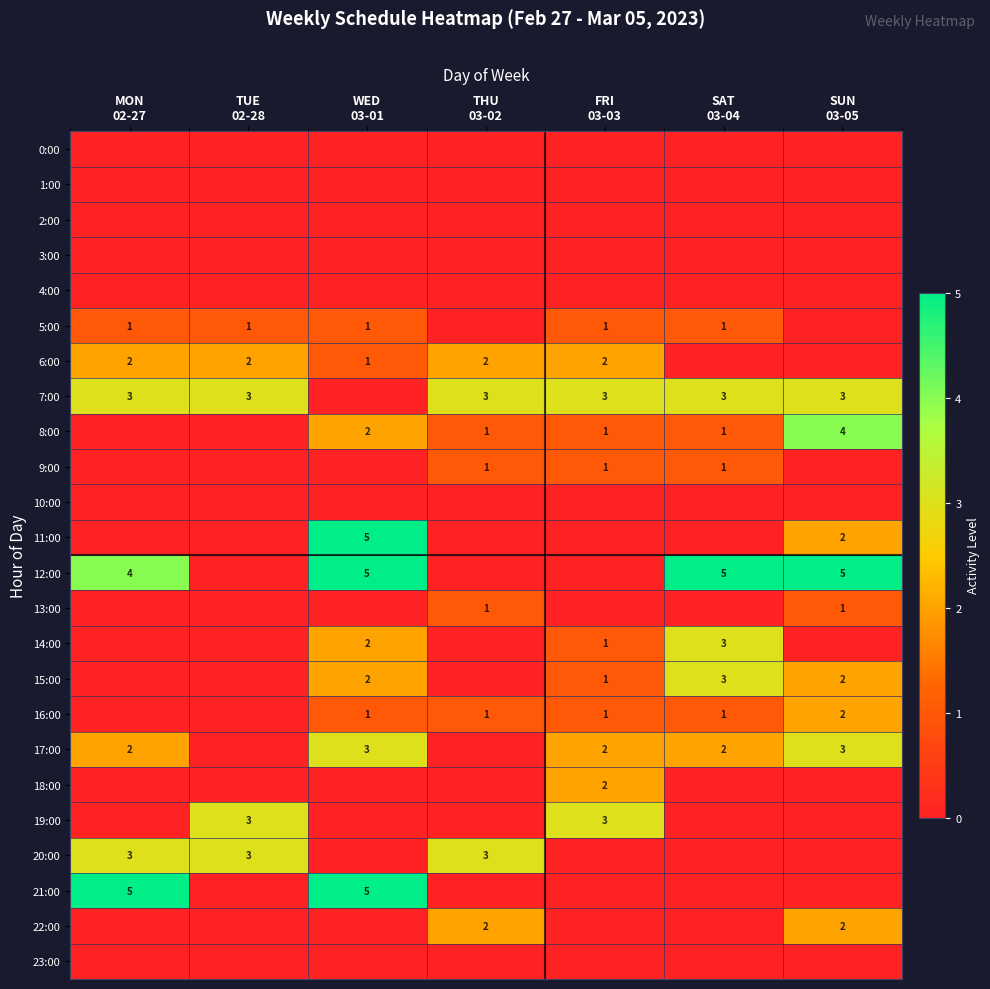

What is the highest value of the 5:00 series?

1